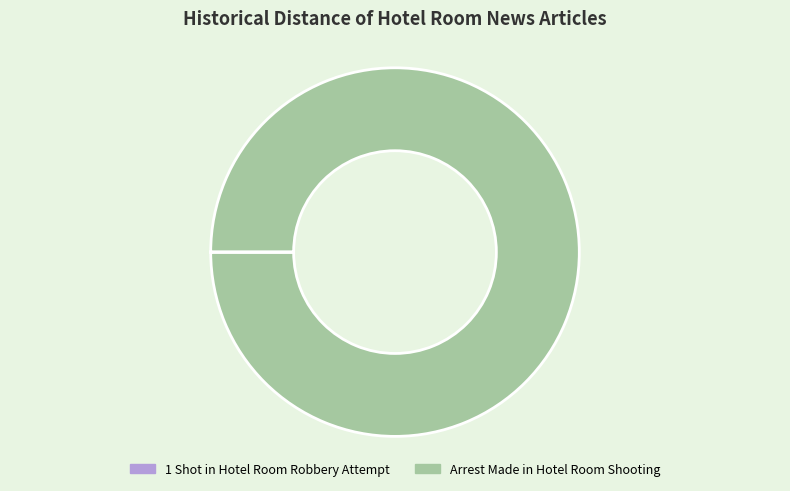

Which slice is the largest?

Arrest Made in Hotel Room Shooting